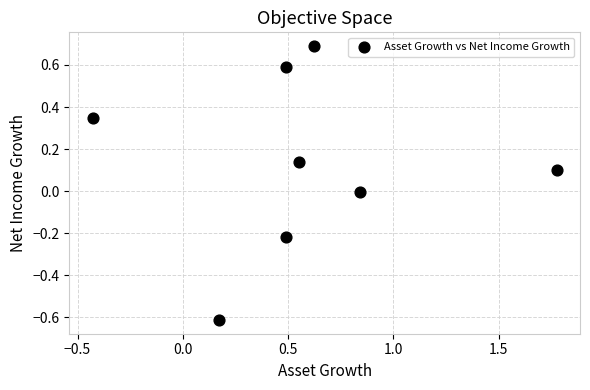

What is the range of Y values (max minus min)?

1.3